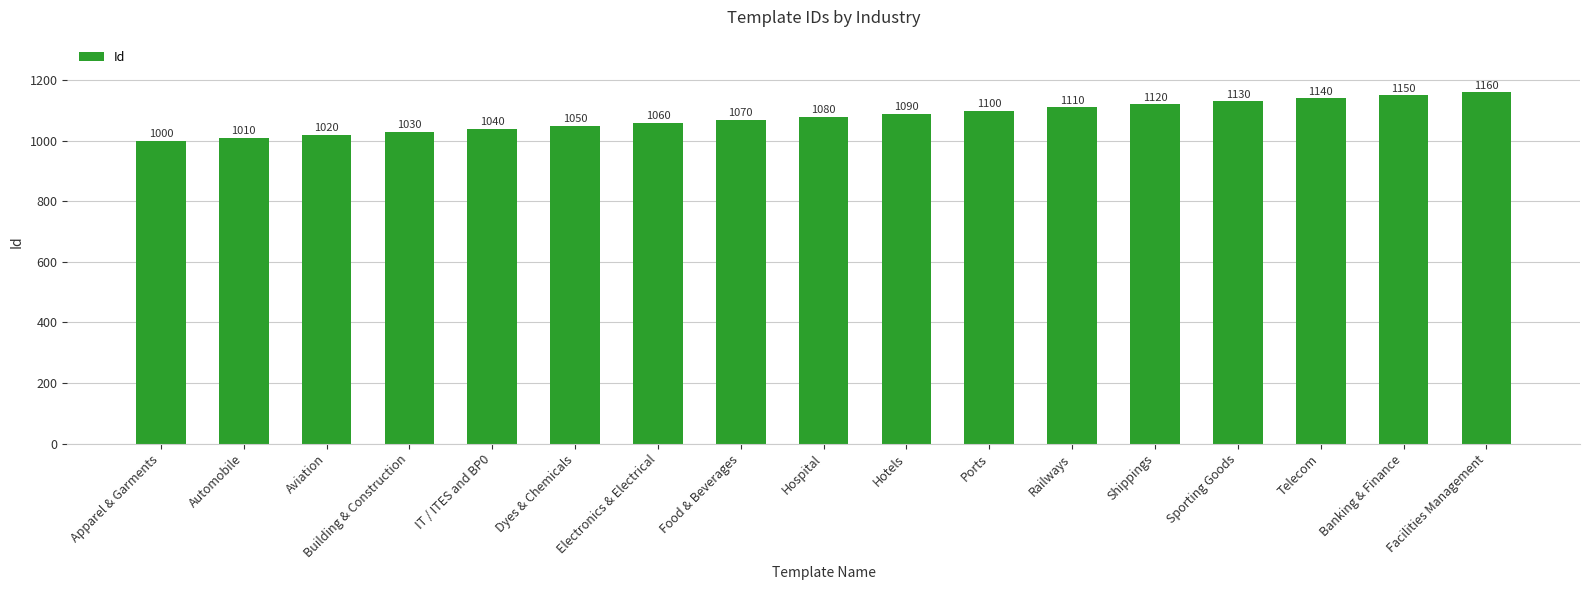

Reading left to right, extract all data points from this chart.

Apparel & Garments=1000	Automobile=1010	Aviation=1020	Building & Construction=1030	IT / ITES and BP0=1040	Dyes & Chemicals=1050	Electronics & Electrical=1060	Food & Beverages=1070	Hospital=1080	Hotels=1090	Ports=1100	Railways=1110	Shippings=1120	Sporting Goods=1130	Telecom=1140	Banking & Finance=1150	Facilities Management=1160